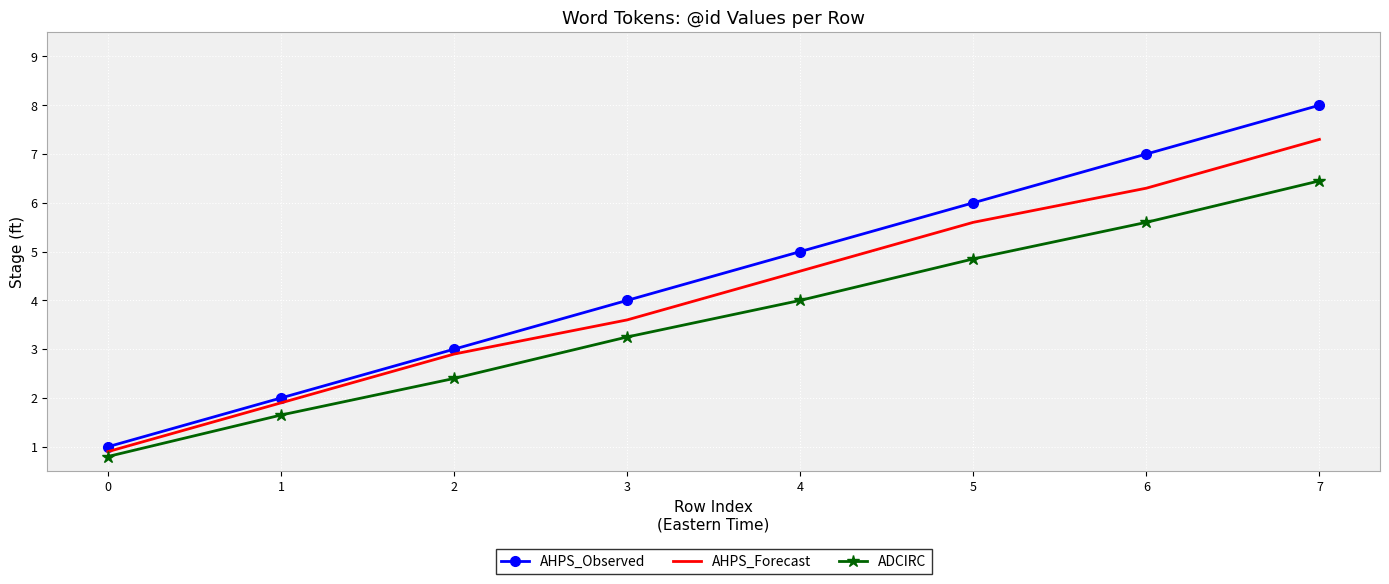

True or false: AHPS_Forecast and AHPS_Observed intersect in this chart.

False